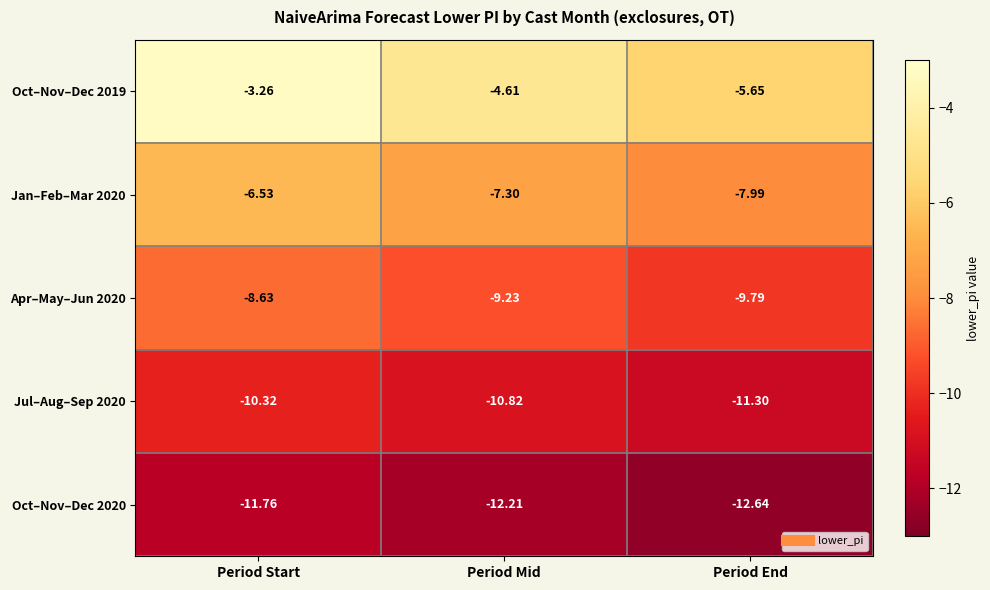

At Period Mid, list the series in order from smallest to largest.

Oct–Nov–Dec 2020, Jul–Aug–Sep 2020, Apr–May–Jun 2020, Jan–Feb–Mar 2020, Oct–Nov–Dec 2019